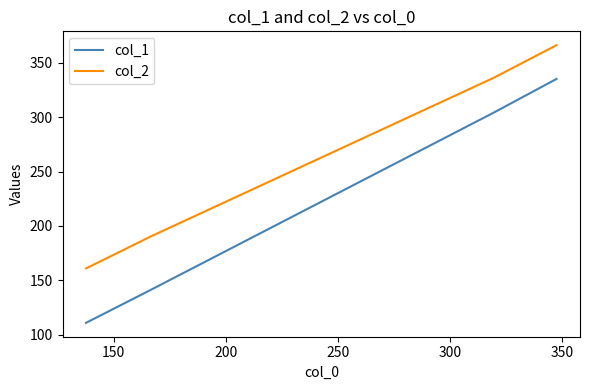

What is the smallest value displayed?

111